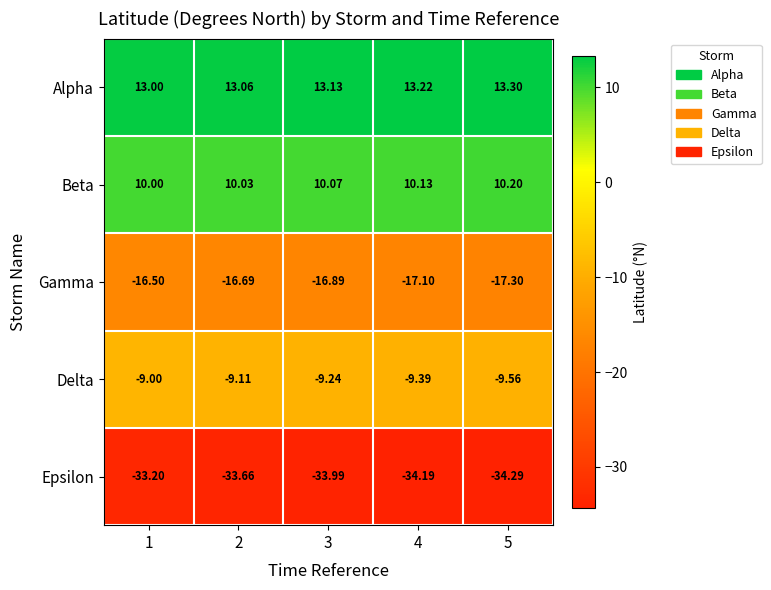

What is the spread (max minus min) of values at 4?

47.4